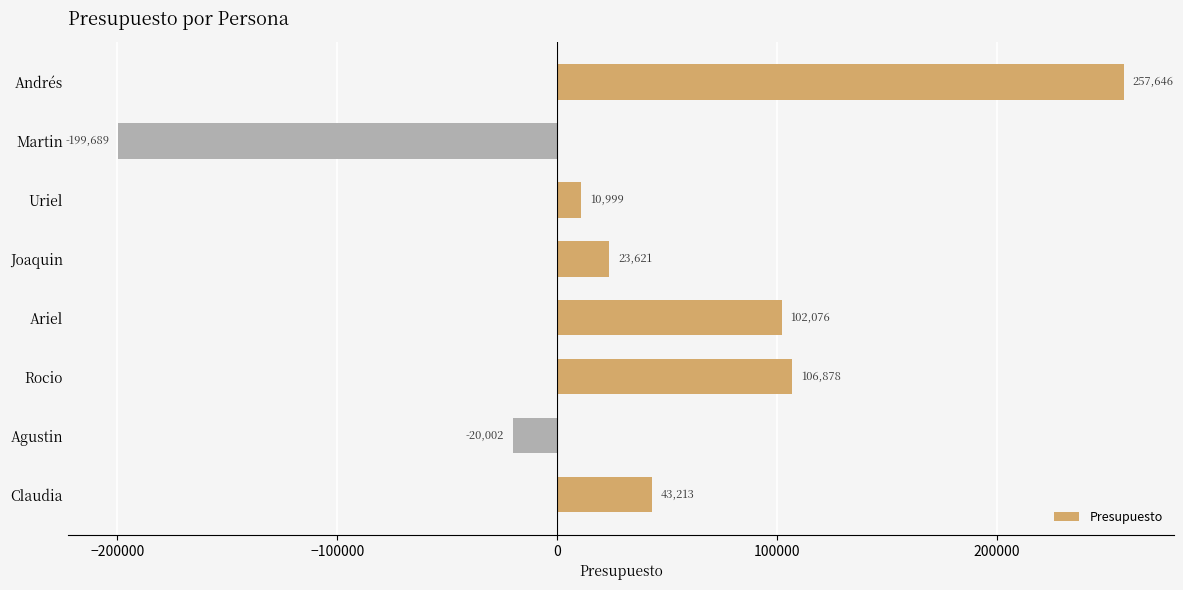

Count the number of categories in the chart.

8